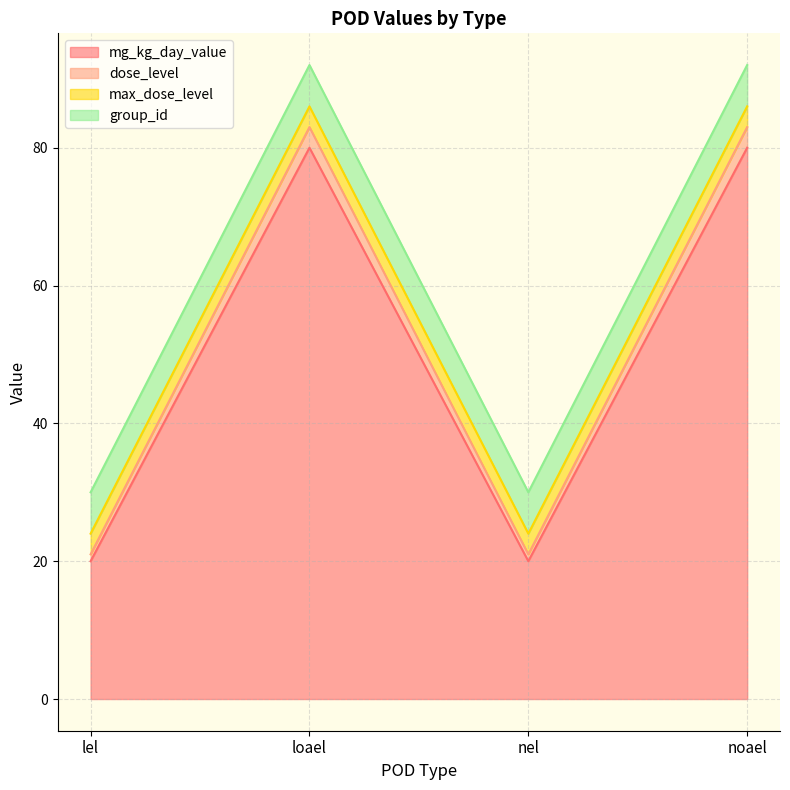

How many lines are shown in the chart?

4